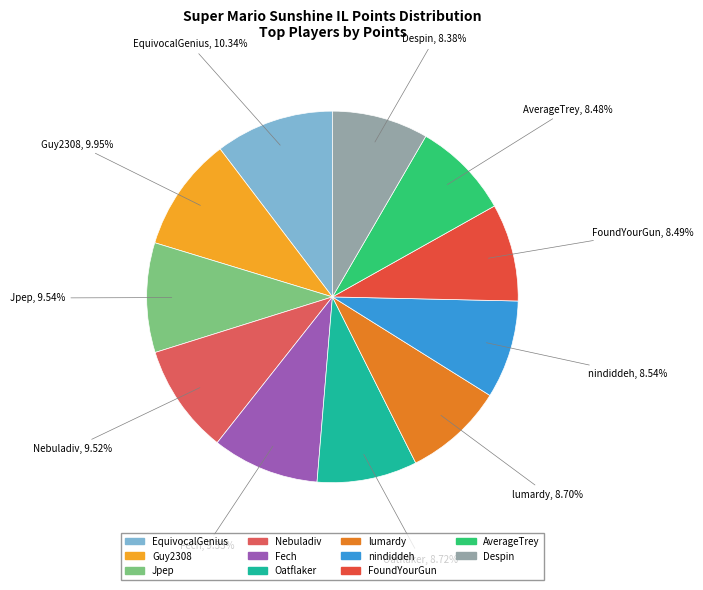

Count the number of slices in the pie.

11